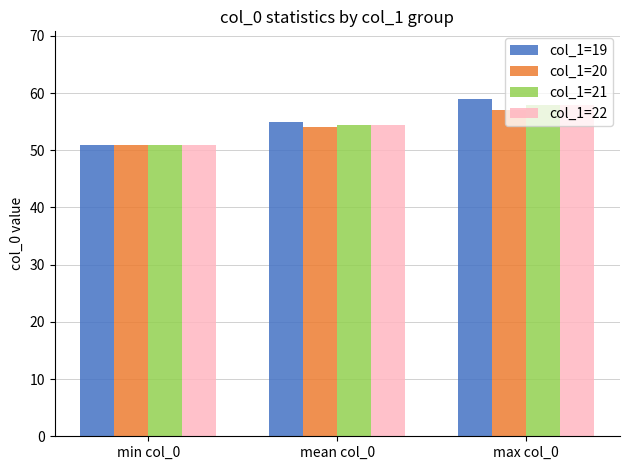

How many groups of bars are there?

3